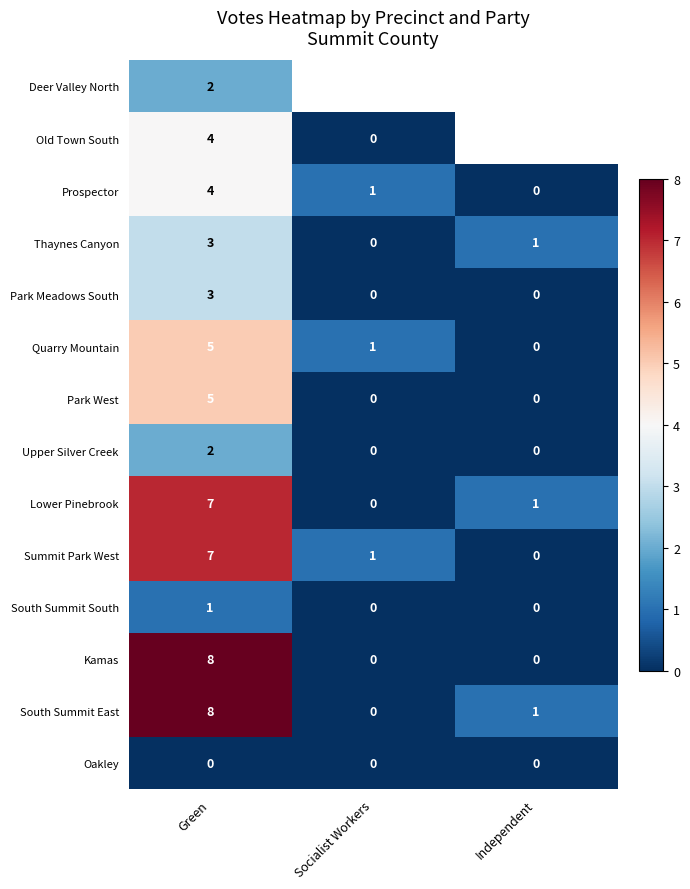

Is it true that South Summit South equals 0.5 at Socialist Workers?

False